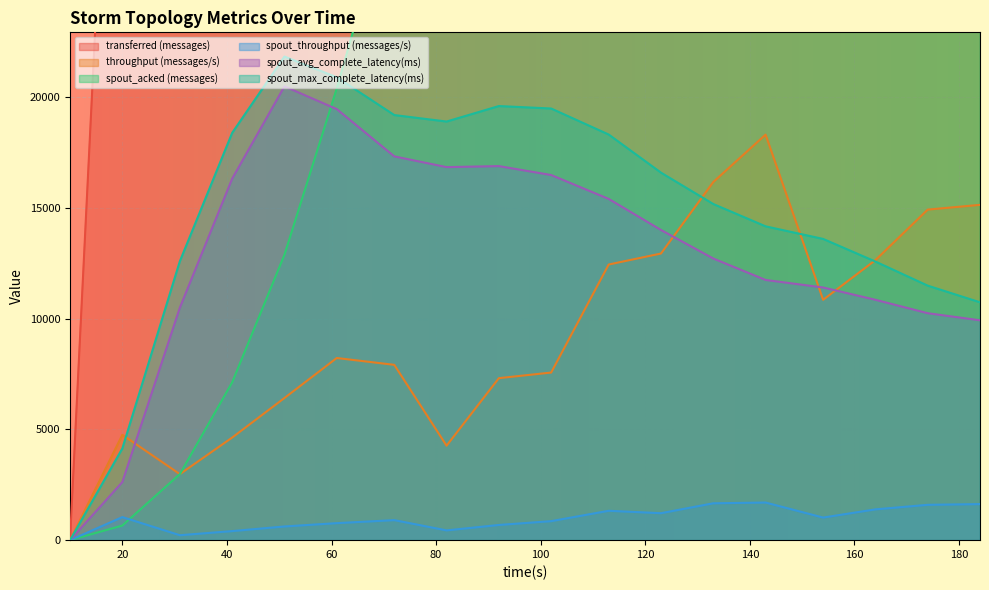

At which label is spout_avg_complete_latency(ms) closest to 10240?

174